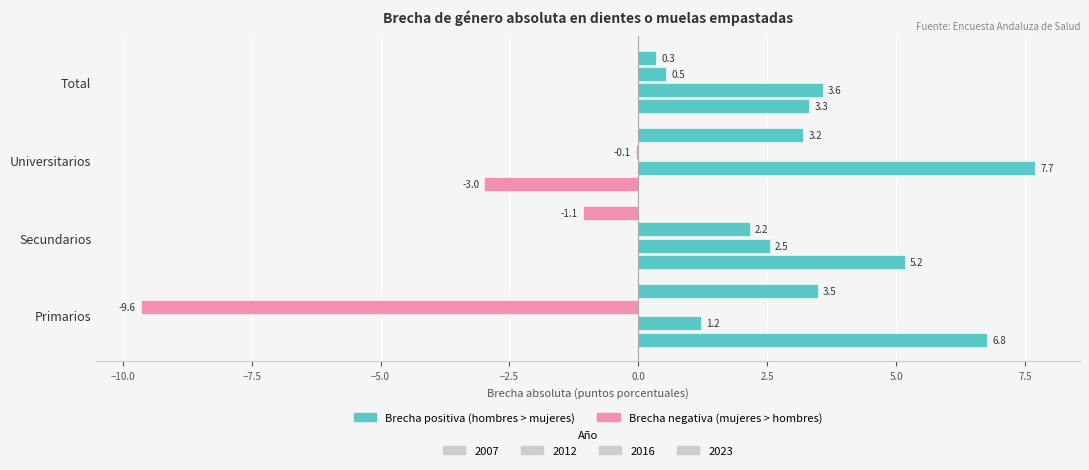

What is the label of the 4th bar from the left?

Total